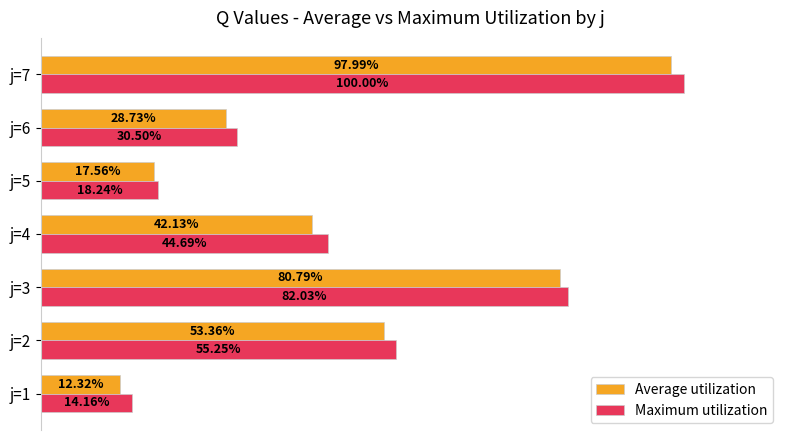

Which series has the largest total across all categories?

Maximum utilization